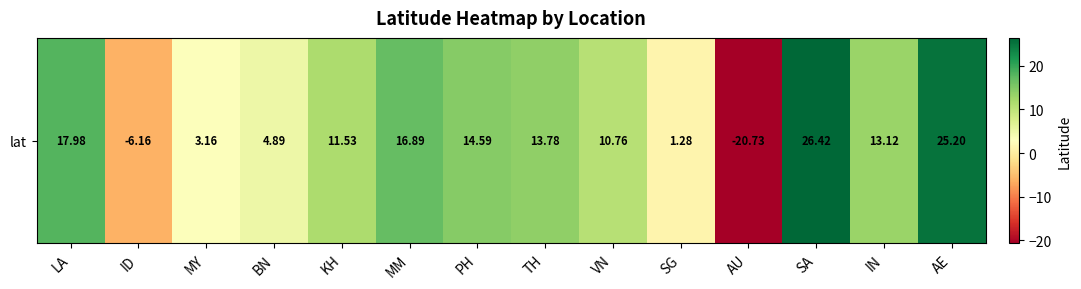

Count the number of values greater than 13.

7